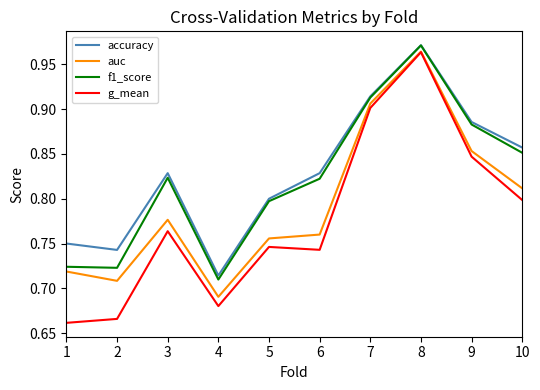

True or false: f1_score has a value of 0.8 at 6.

True